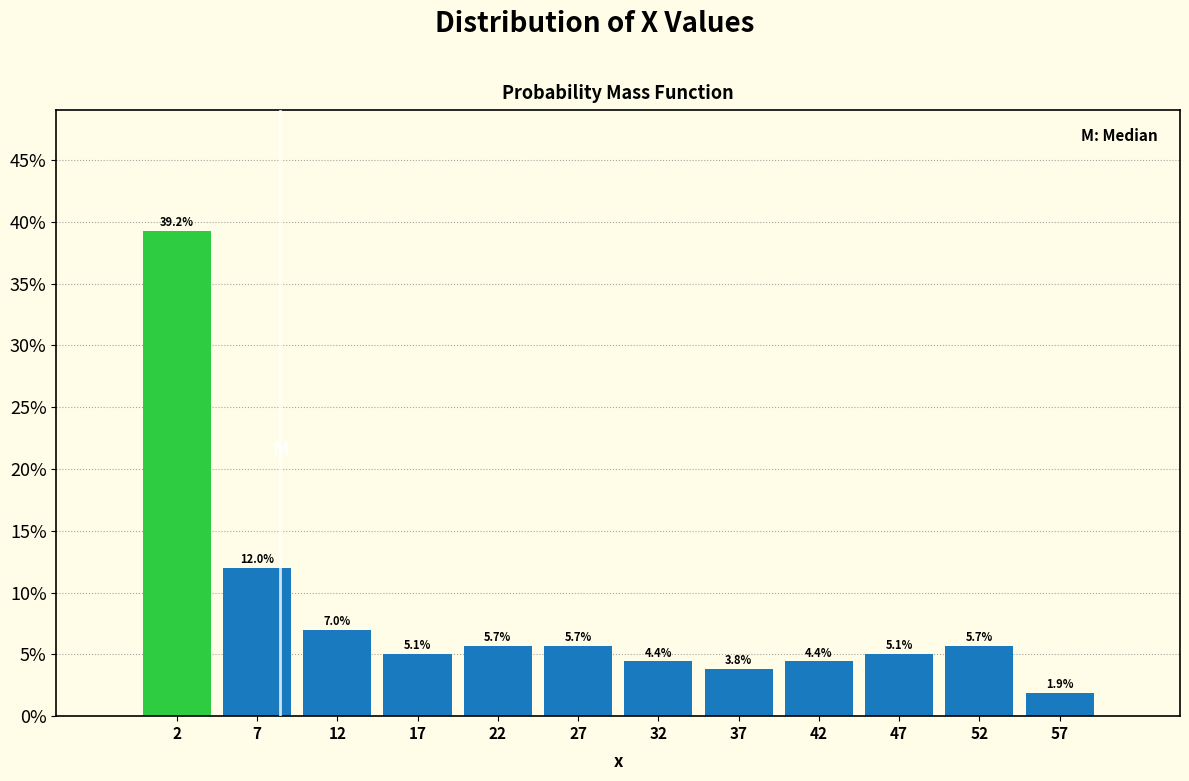

Reading left to right, list every bar in this chart as the range it spans on the x-axis followed by its height.

0 to 5: 39.2
5 to 10: 12.0
10 to 15: 7.0
15 to 20: 5.1
20 to 25: 5.7
25 to 30: 5.7
30 to 35: 4.4
35 to 40: 3.8
40 to 45: 4.4
45 to 50: 5.1
50 to 55: 5.7
55 to 60: 1.9